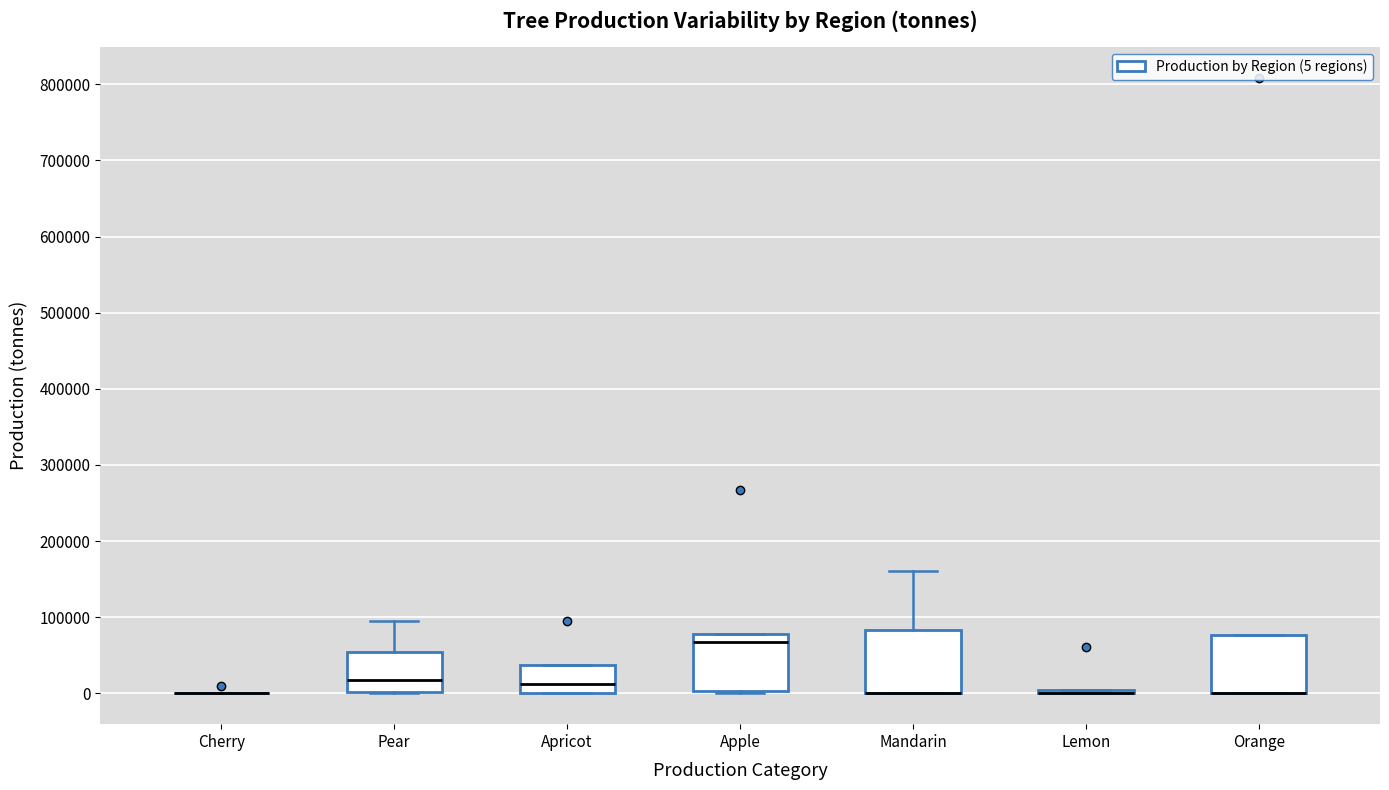

Reading left to right, read every box against the y-axis: the position of its median line, the range the box covers, and the ends of its whiskers. The values are not printed on the chart, so give them approximately, as read against the axis.

Cherry: box collapsed to a line at 0, whiskers 0 to 0
Pear: median 20000, box 0 to 50000, whiskers 0 to 90000
Apricot: median 10000, box 0 to 40000, whiskers 0 to 40000
Apple: median 70000, box 0 to 80000, whiskers 0 to 80000
Mandarin: median 0 (drawn on the box's lower edge), box 0 to 80000, whiskers 0 to 160000
Lemon: box collapsed to a line at 0, whiskers 0 to 0
Orange: median 0 (drawn on the box's lower edge), box 0 to 80000, whiskers 0 to 80000